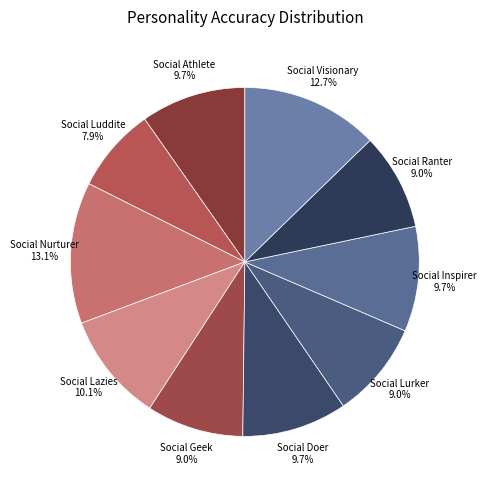

What is the ratio of the value at Social Athlete to the value at Social Inspirer?

1.0